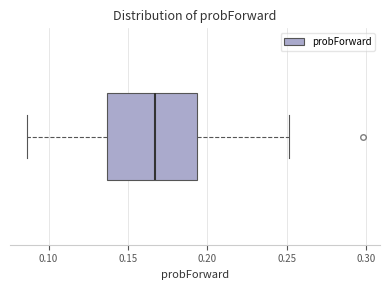

Where does the right whisker of the box end on the x-axis? The values are not printed on the chart, so give them approximately, as read against the axis.

0.250